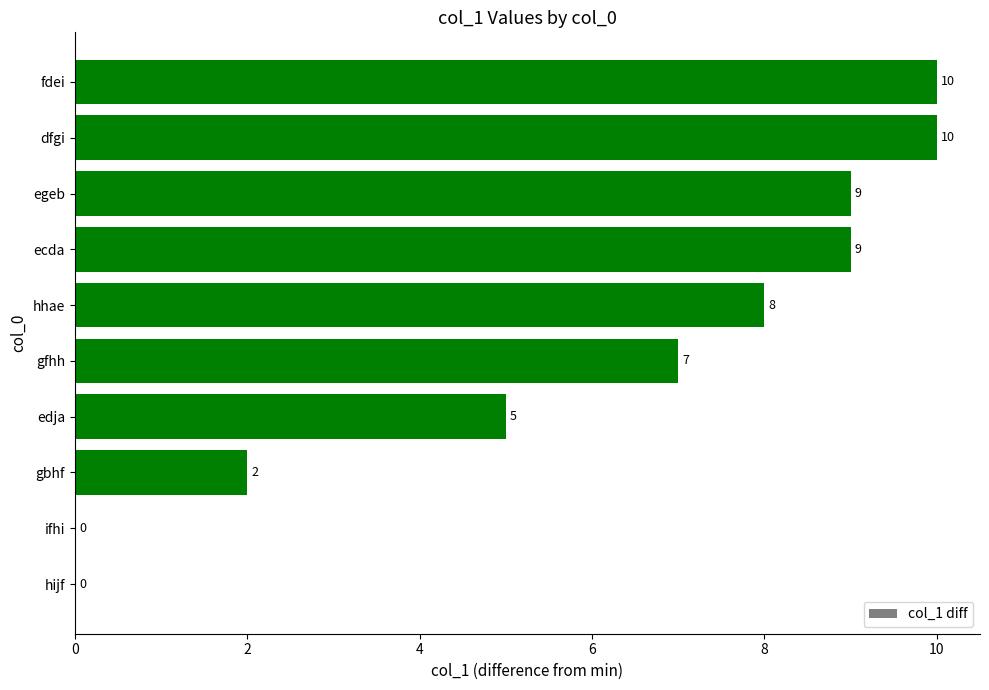

The chart shows a value of 7 at gfhh. True or false?

True